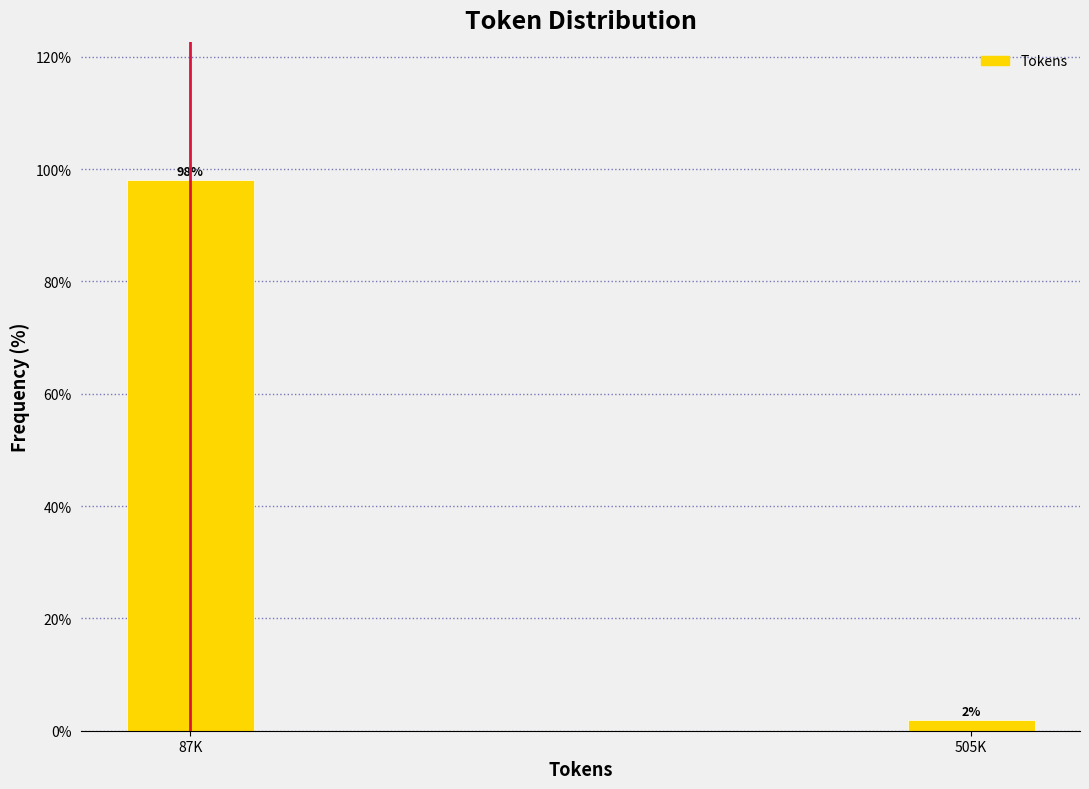

What is the value of the 1st bar from the left?

98.1